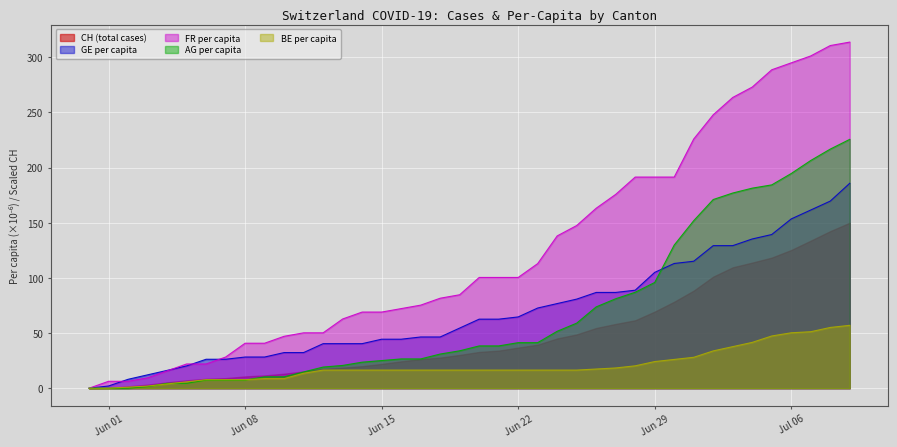

Count the number of data series in this chart.

5